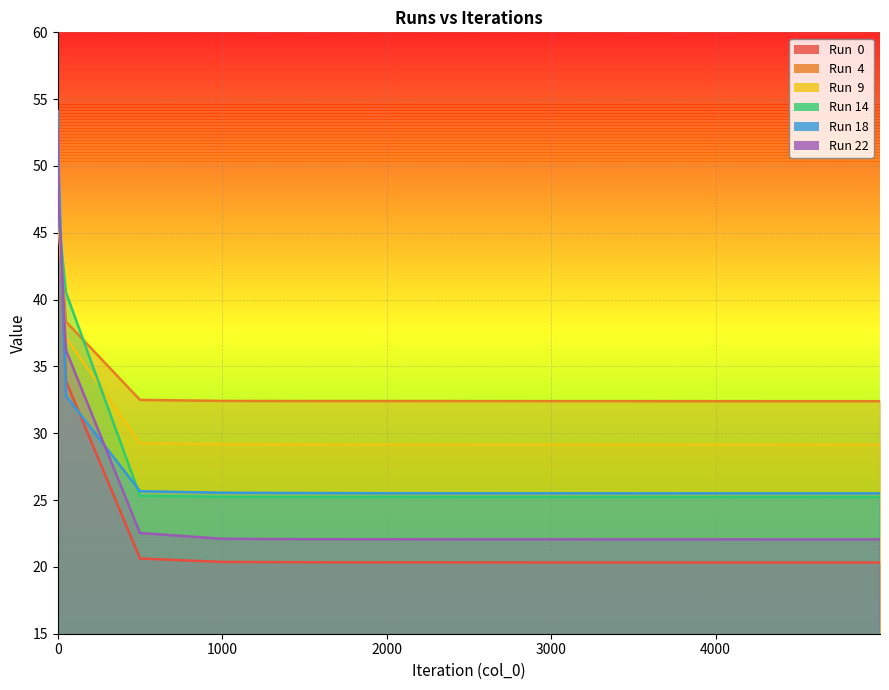

What is the lowest value of the Run 22 series?

22.1